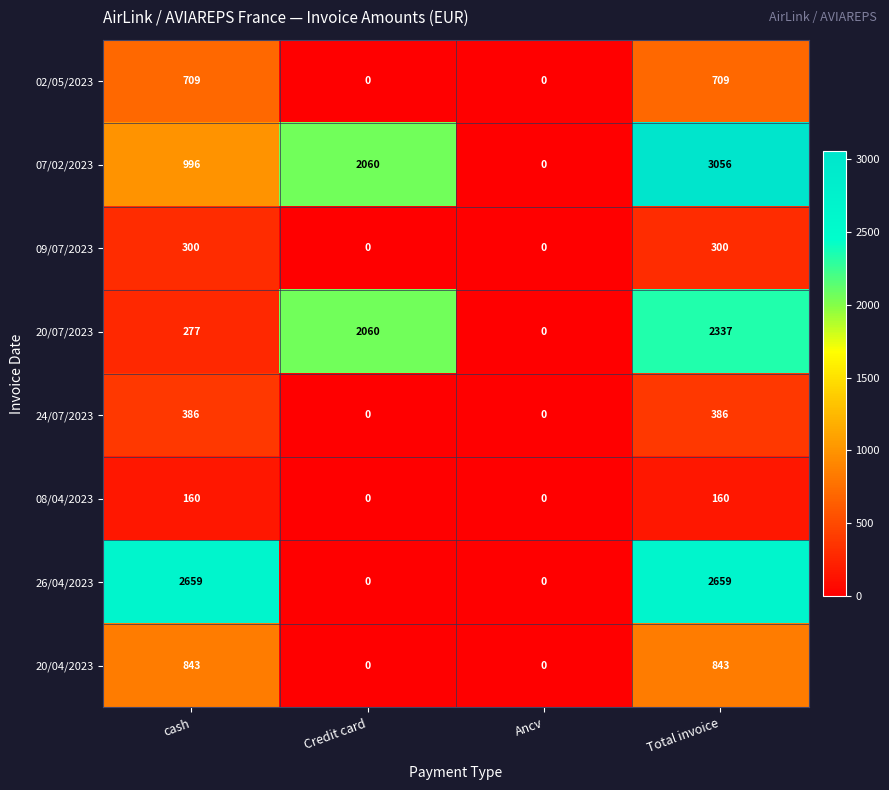

Which series changed the most between cash and Credit card?

26/04/2023